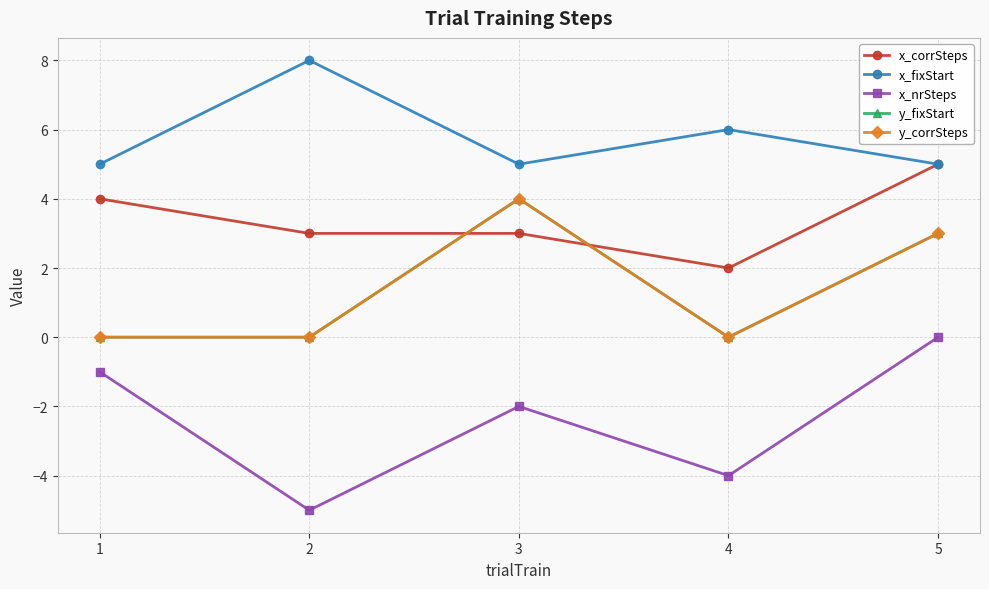

In x_nrSteps, how many points are higher than both neighbors (excluding endpoints)?

1